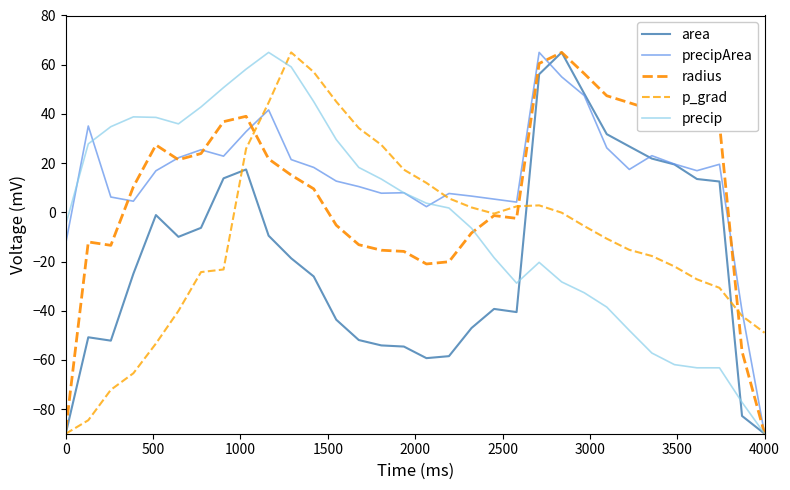

In area, how many points are higher than both neighbors (excluding endpoints)?

5